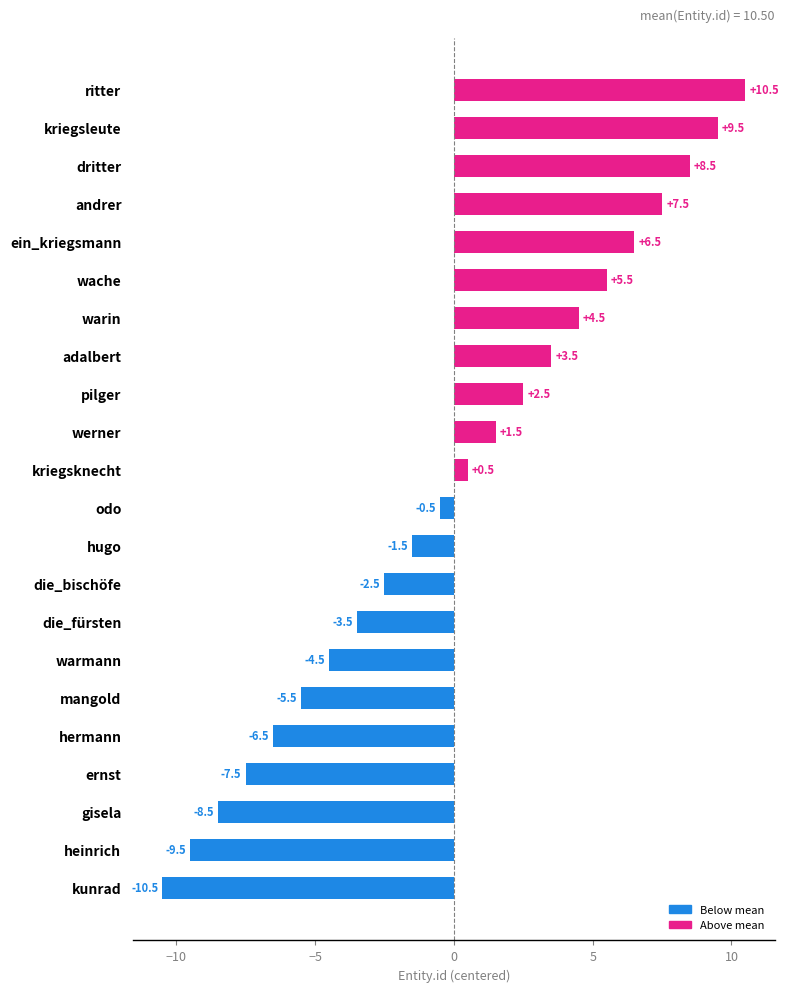

True or false: the data shows 14.7 at ritter.

False